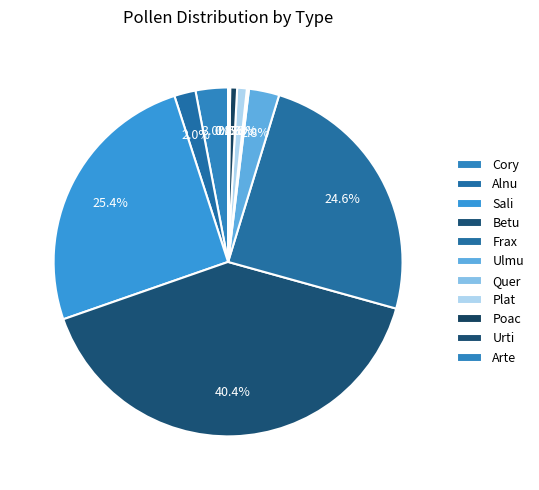

Which category has the smallest portion of the pie?

Arte